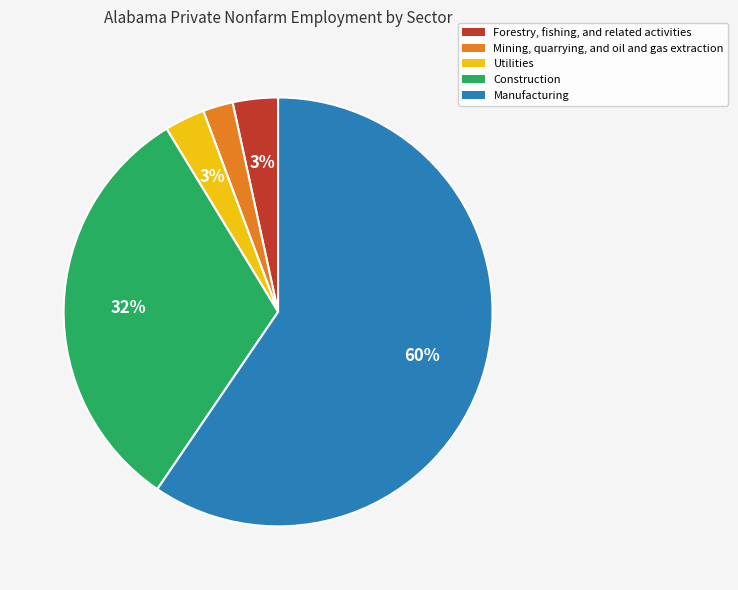

Does Forestry, fishing, and related activities account for over 50% of the chart?

No